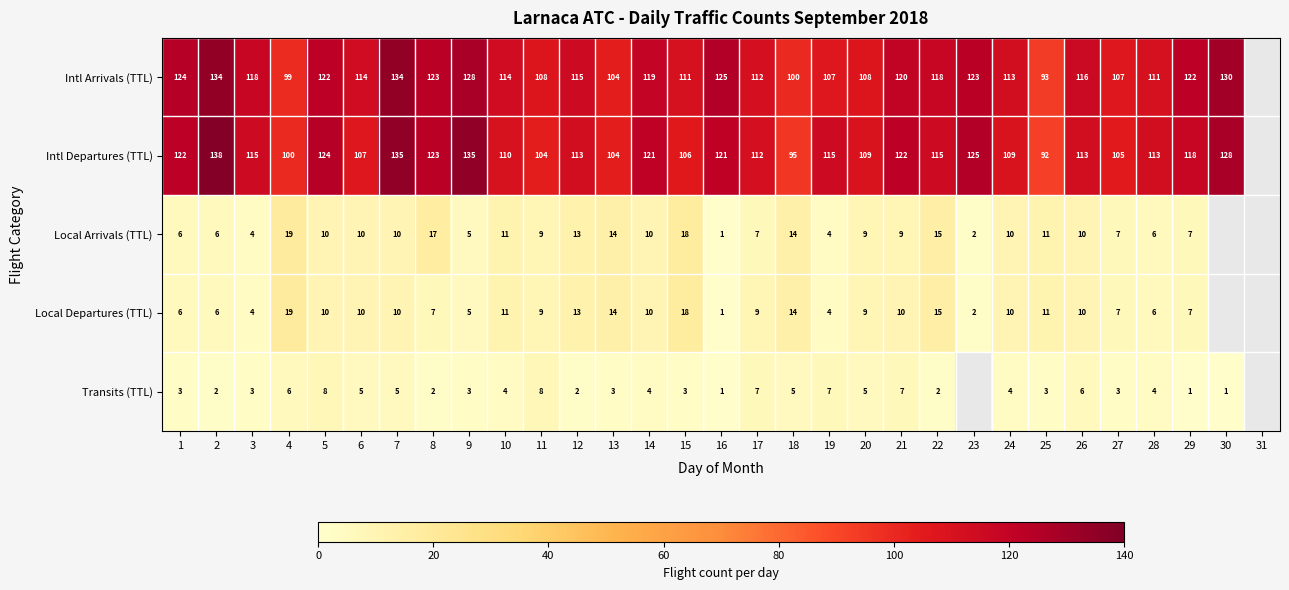

At how many categories does at least one series exceed 57?

30